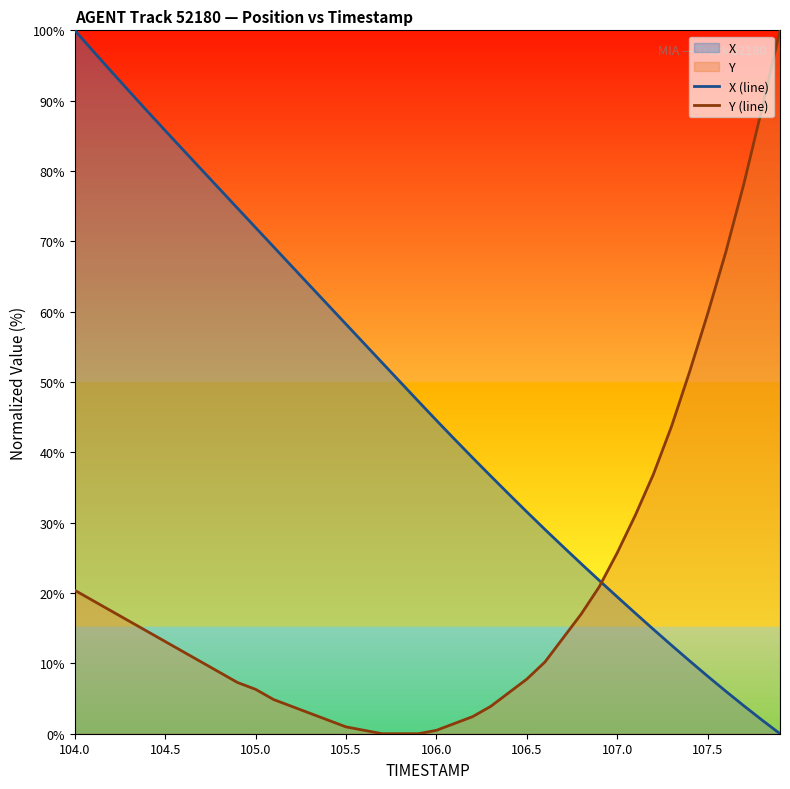

Which series has the largest total across all categories?

X (line)